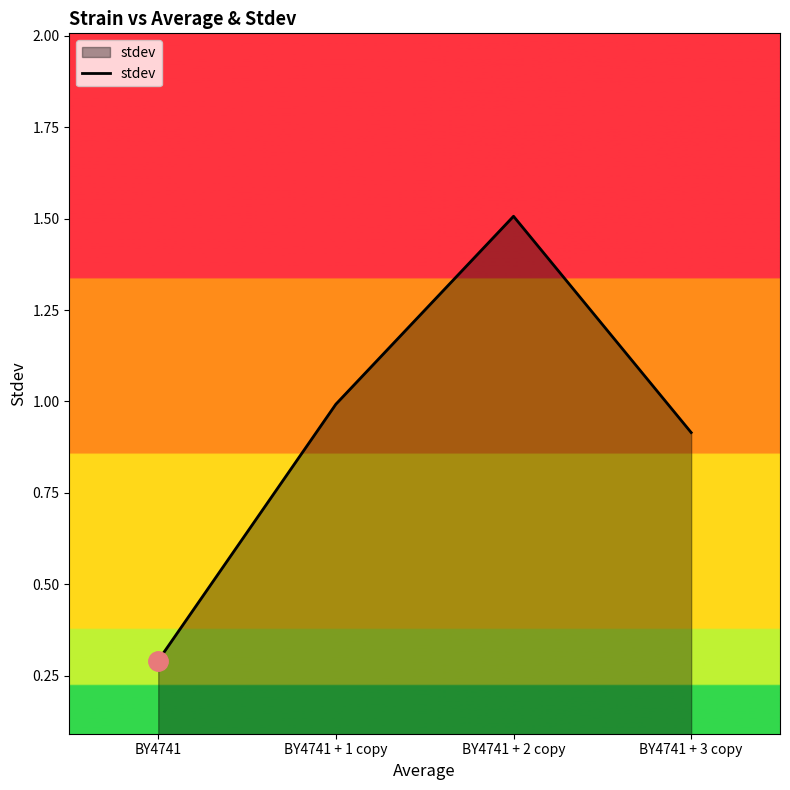

Reading right to left, what are all the values shown in this chart?

0.9	1.5	1.0	0.3